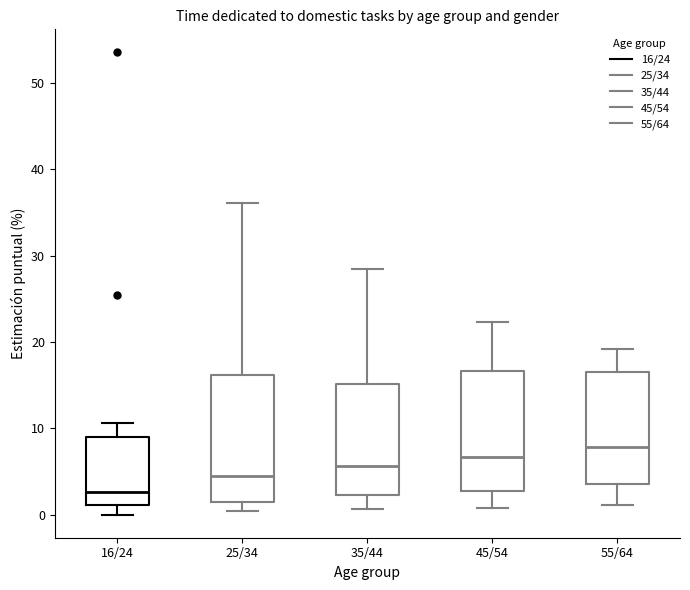

Which box's median line is the lowest?

16/24